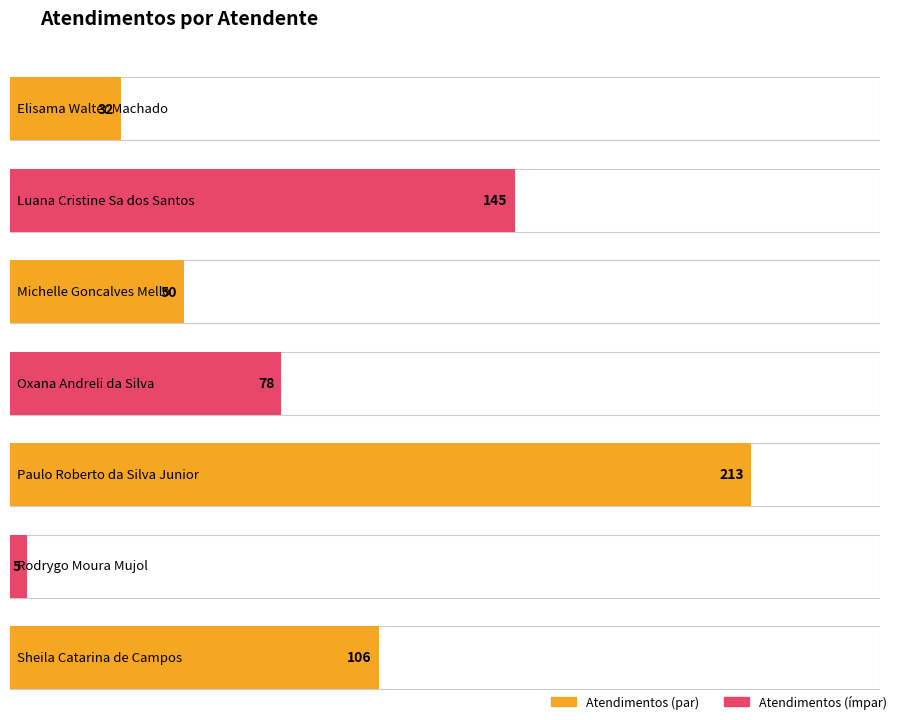

What position from the left is Michelle Goncalves Mello?

3